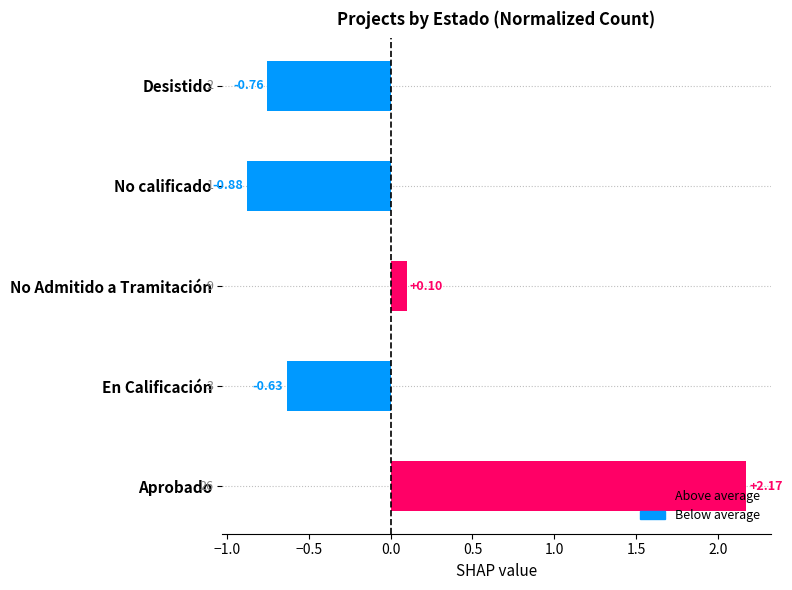

Rank the categories by value from lowest to highest.

No calificado, Desistido, En Calificación, No Admitido a Tramitación, Aprobado